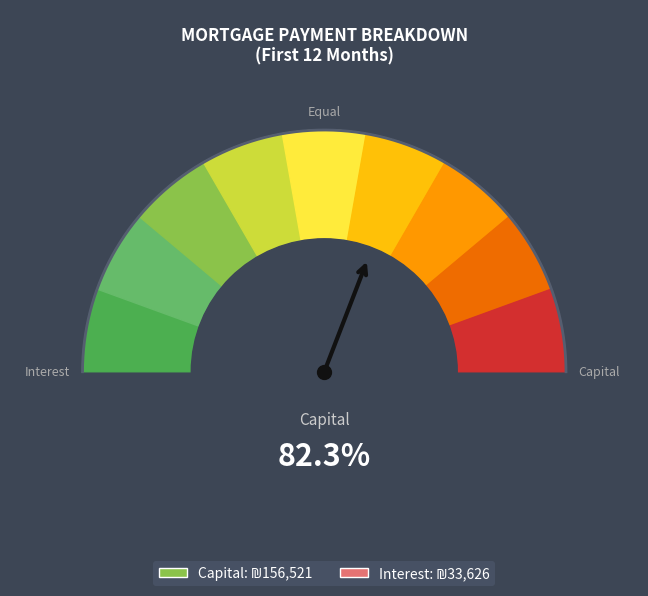

How many lines are shown in the chart?

1